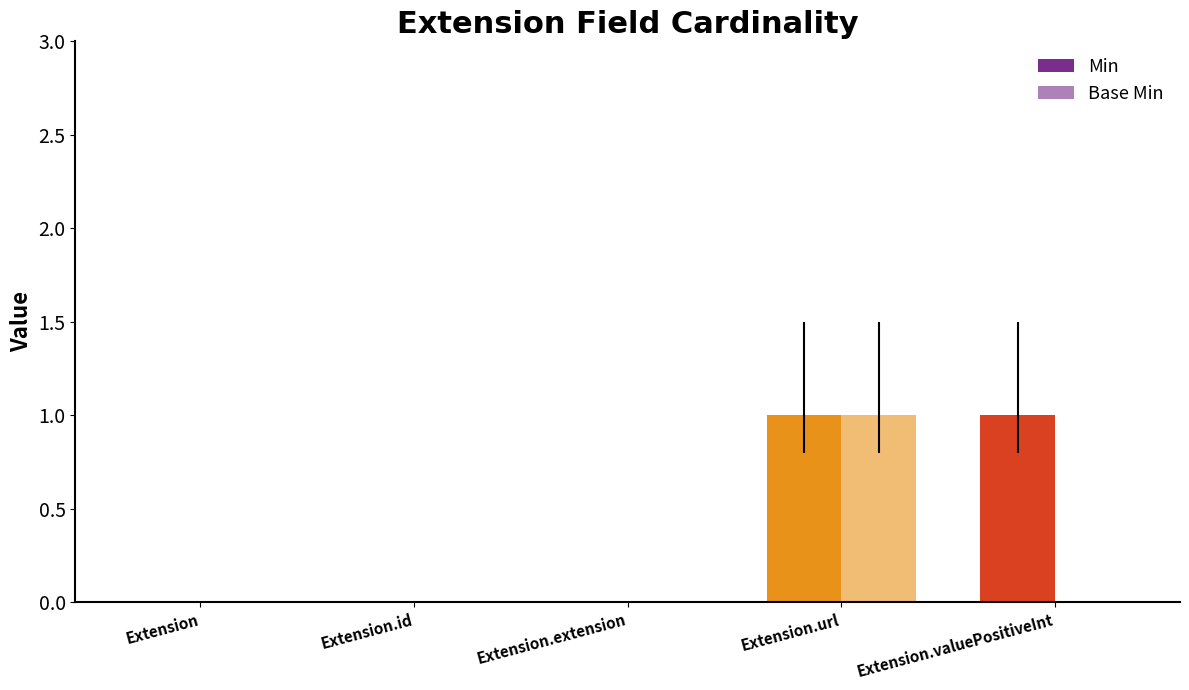

List the series in order of their peak value, lowest first.

Min, Base Min